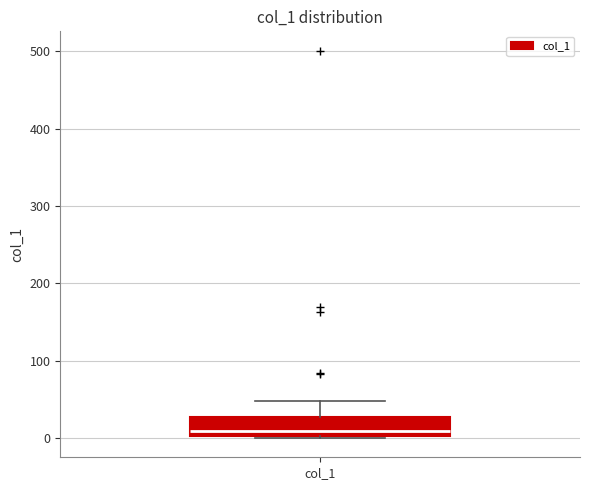

Where does the upper whisker of the box for col_1 end on the y-axis? The values are not printed on the chart, so give them approximately, as read against the axis.

50